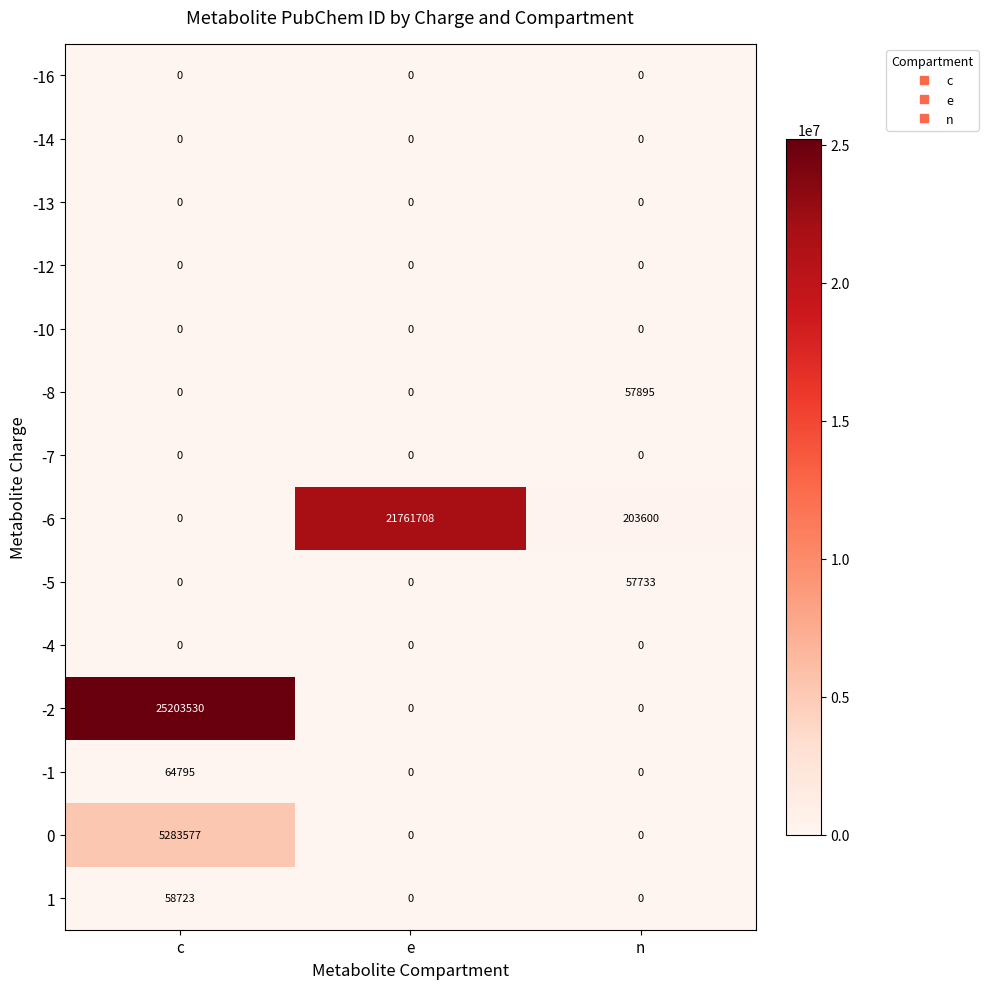

What is the total value across all series at e?

21761708